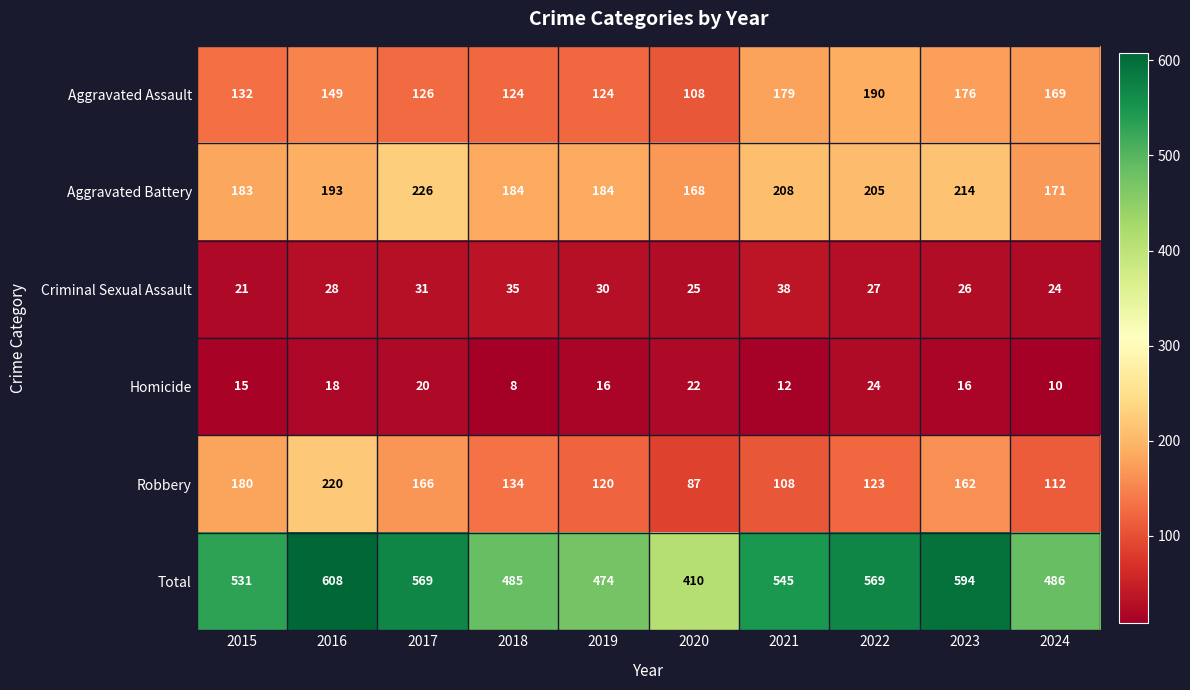

Which series has the largest total across all categories?

Total